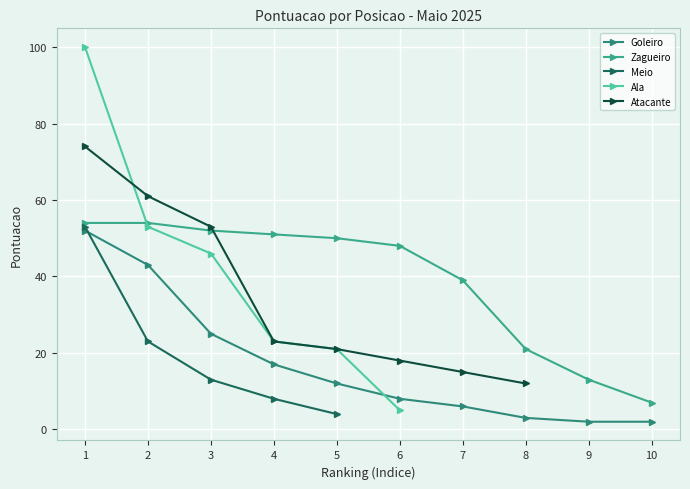

Which series has the widest spread of values?

Ala